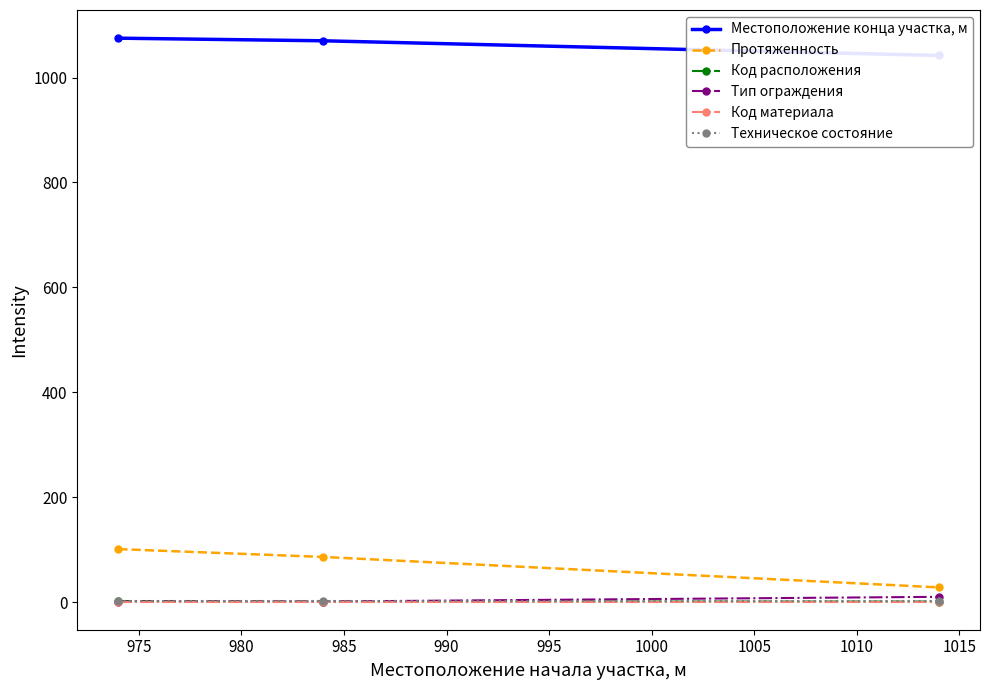

How many distinct data groups are displayed?

6